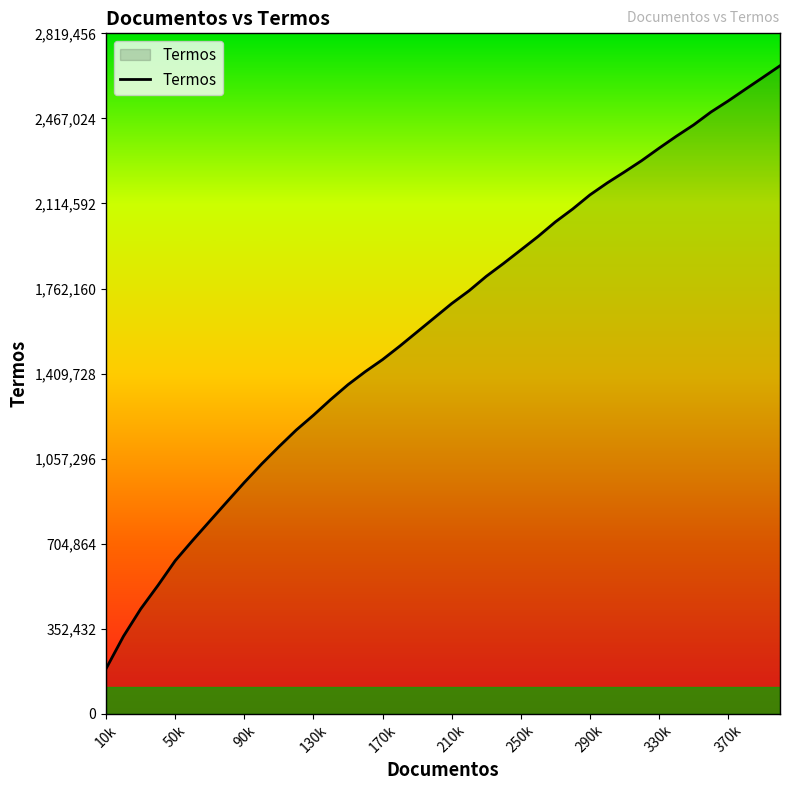

True or false: the data has more than 1 interior local peaks.

False